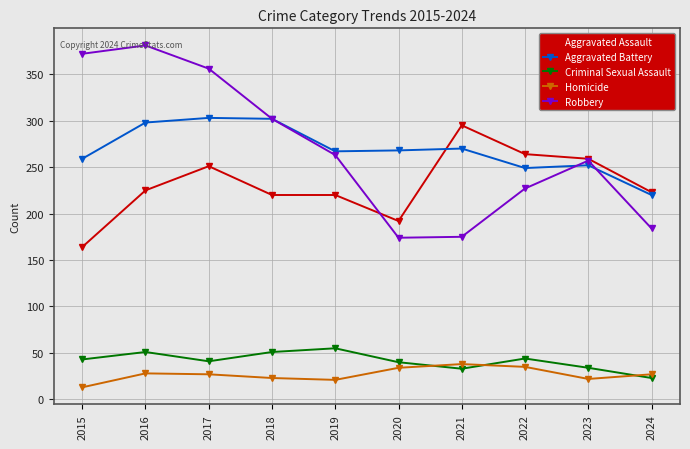

What is the difference between the maximum and second lowest values in the Criminal Sexual Assault series?

22